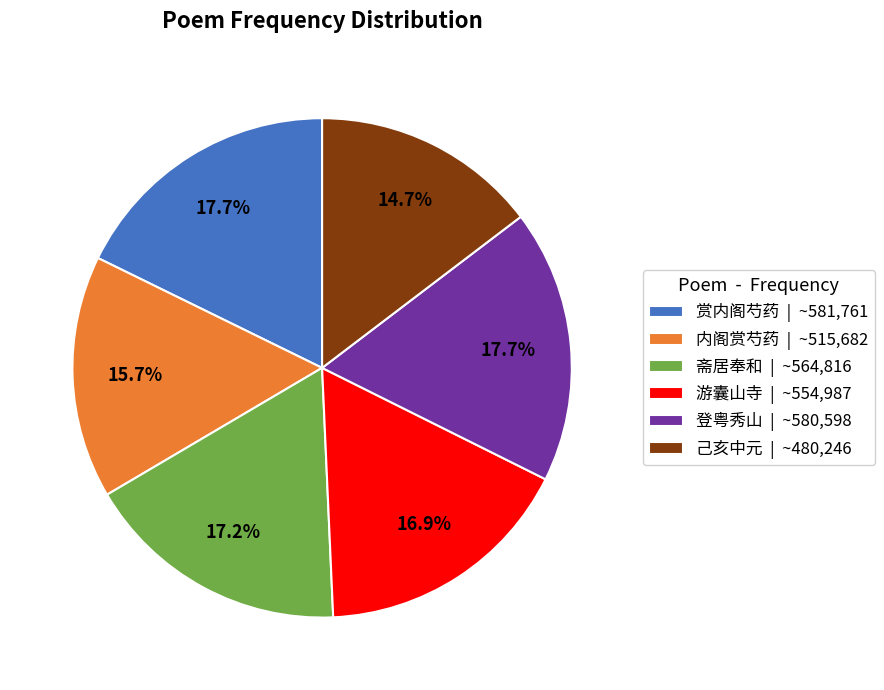

What is the total percentage of 内阁赏芍药 | ~515,682 and 己亥中元 | ~480,246?

30.4%